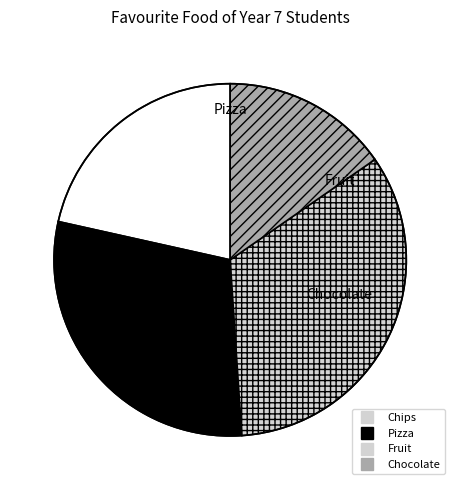

Does any single category account for the majority?

No